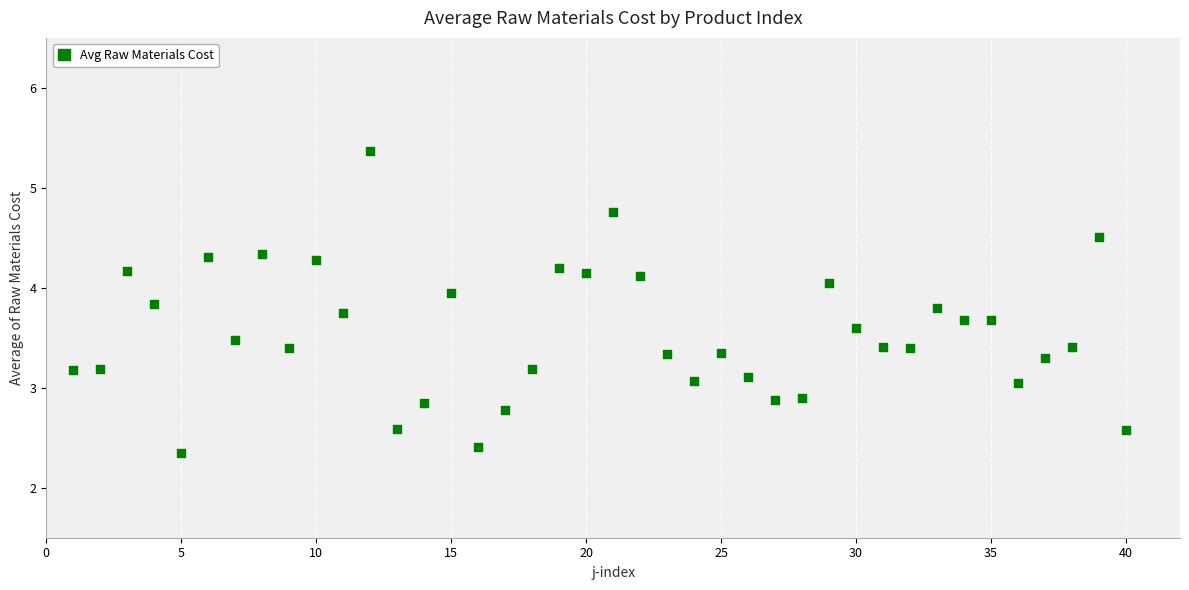

What is the range of Y values (max minus min)?

3.0